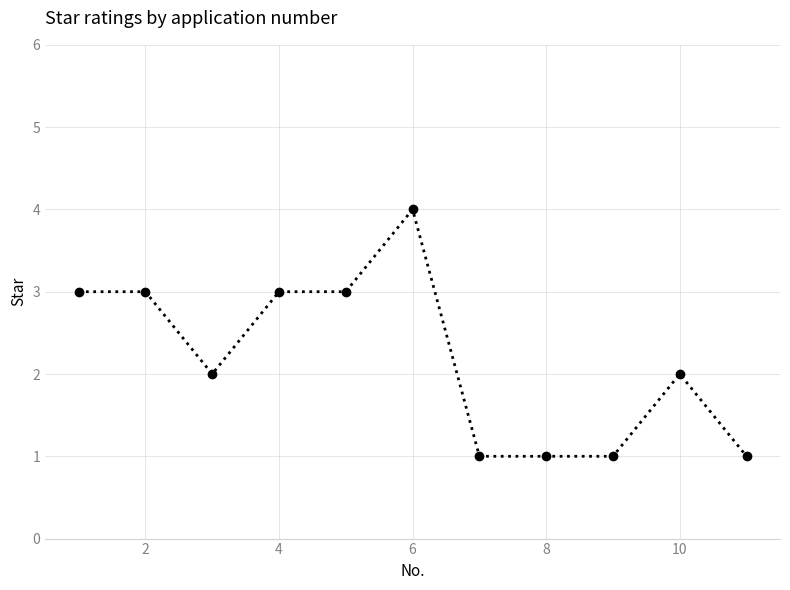

What is the value of the 7th point from the left?

1